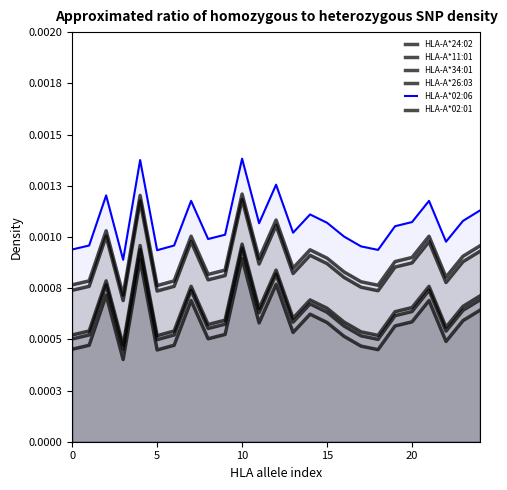

True or false: HLA-A*34:01 and HLA-A*26:03 intersect in this chart.

False